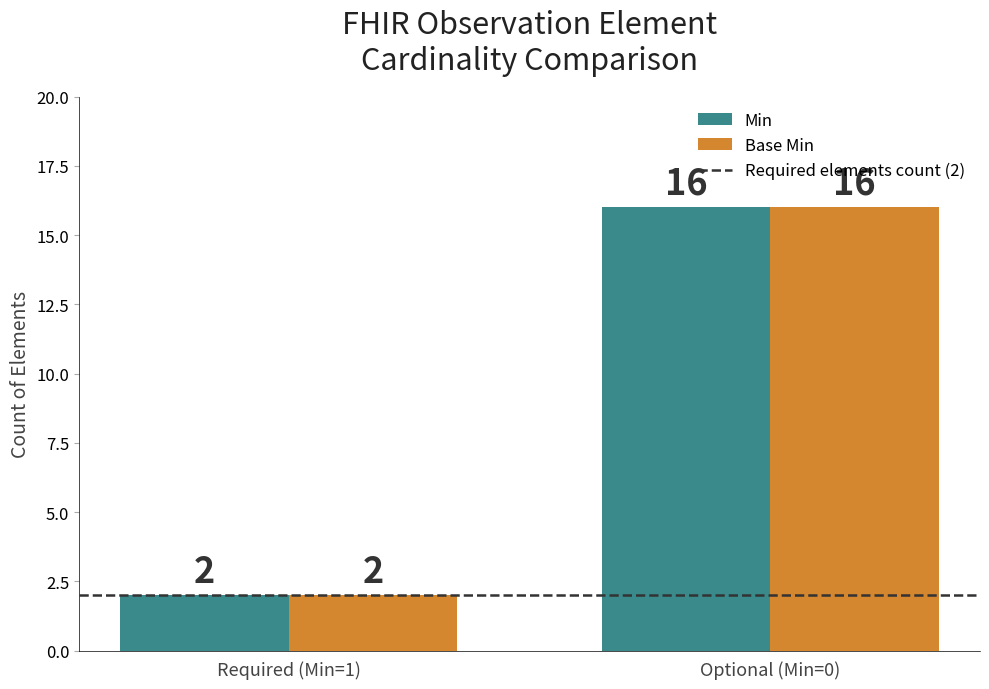

What is the sum of the Min values at Required (Min=1) and Optional (Min=0)?

18